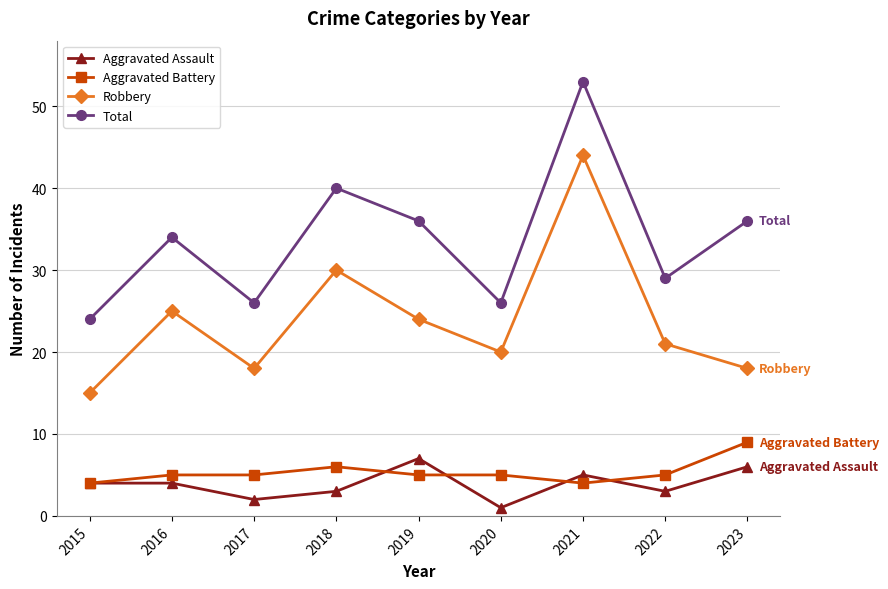

At which category is the sum across all series the highest?

2021